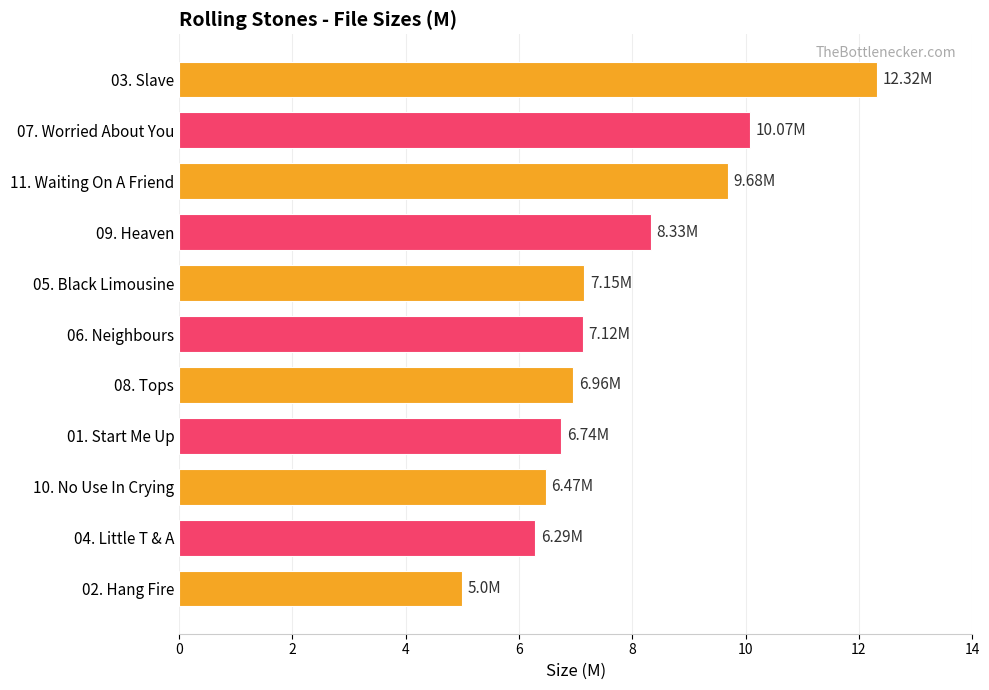

Which has a higher value, 04. Little T & A or 02. Hang Fire?

04. Little T & A